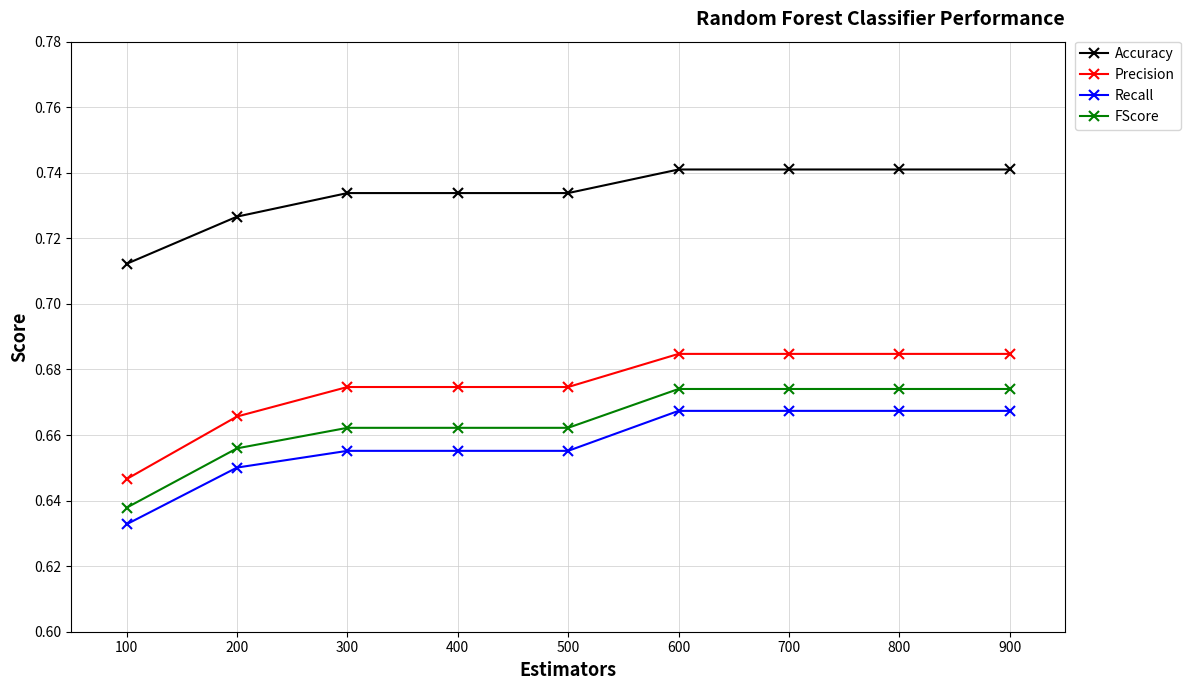

What is the sum of all Accuracy values?

6.6